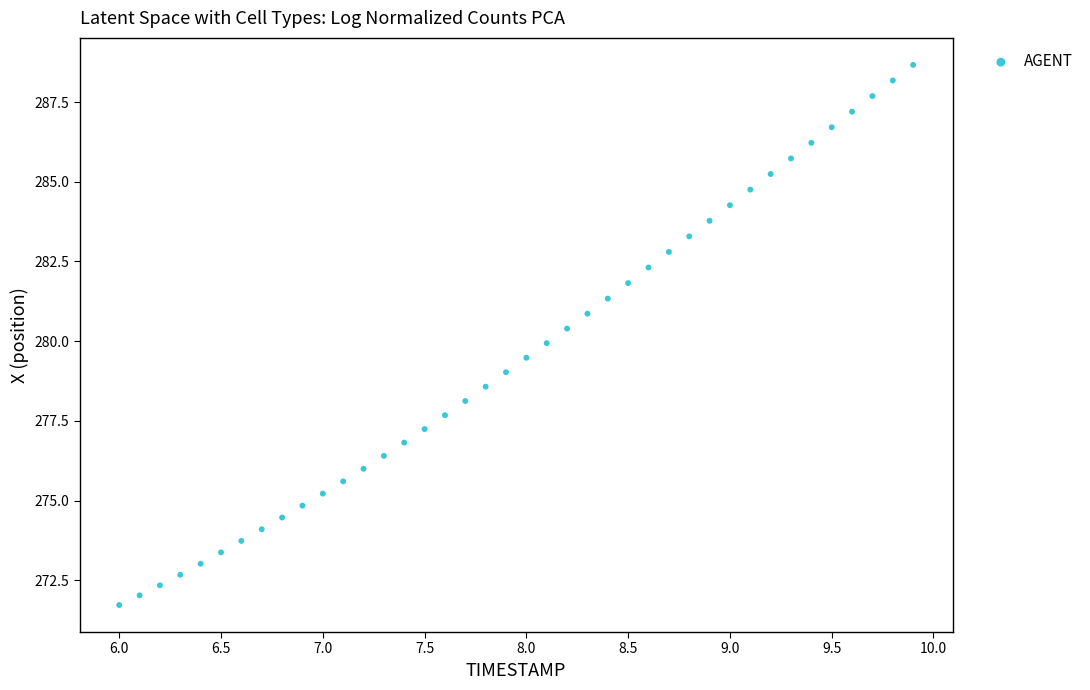

What is the range of Y values (max minus min)?

16.9